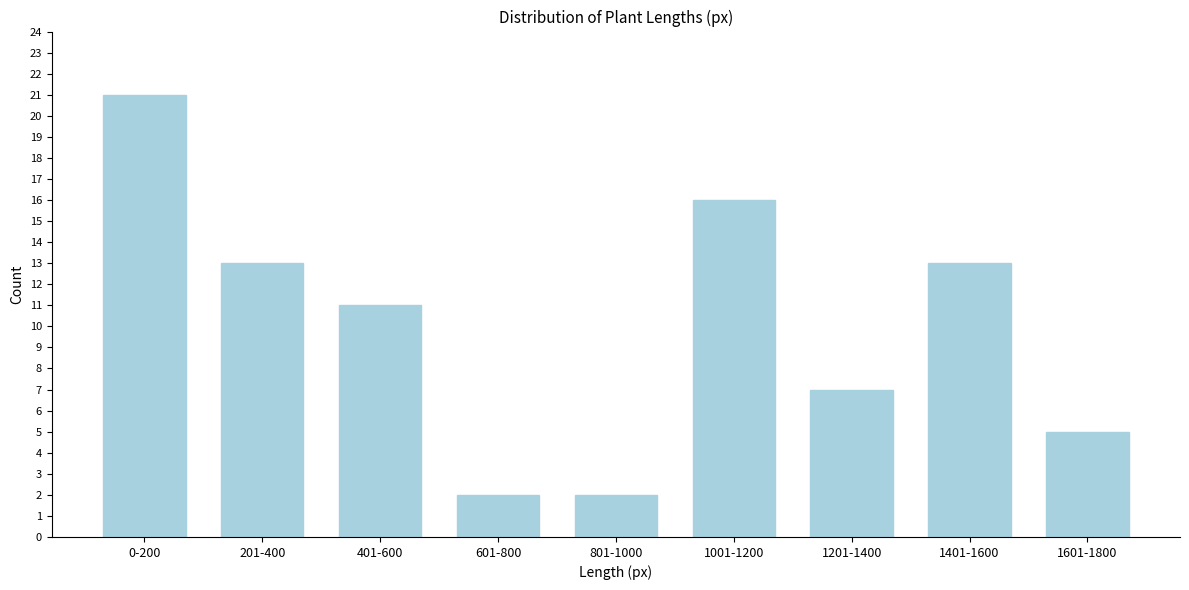

Reading right to left, transcribe all the data shown in this chart.

5	13	7	16	2	2	11	13	21